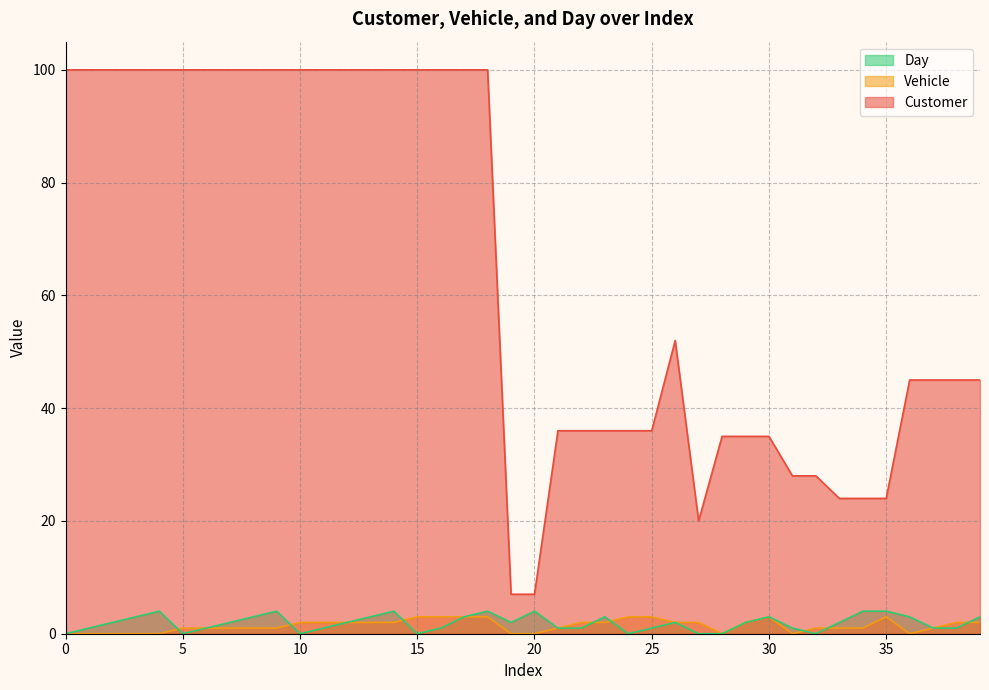

What is the highest value of the Vehicle series?

3